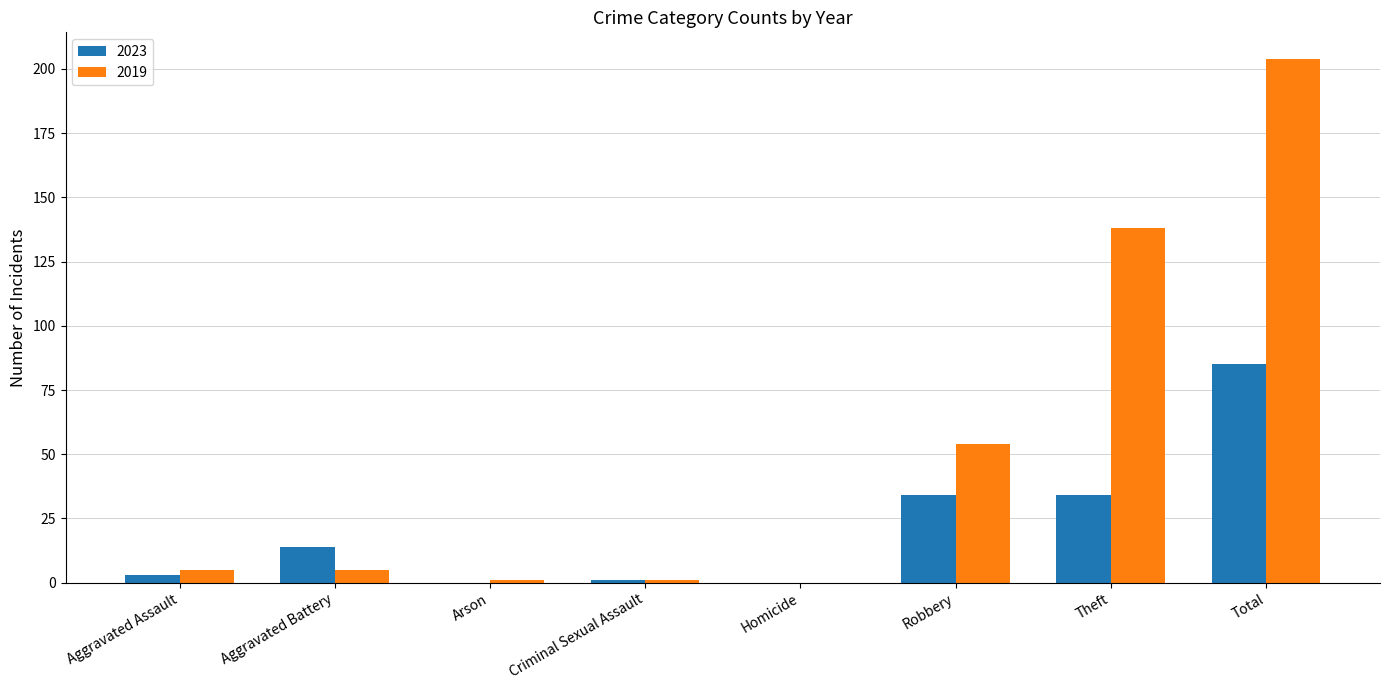

At which label is 2019 closest to 102?

Theft